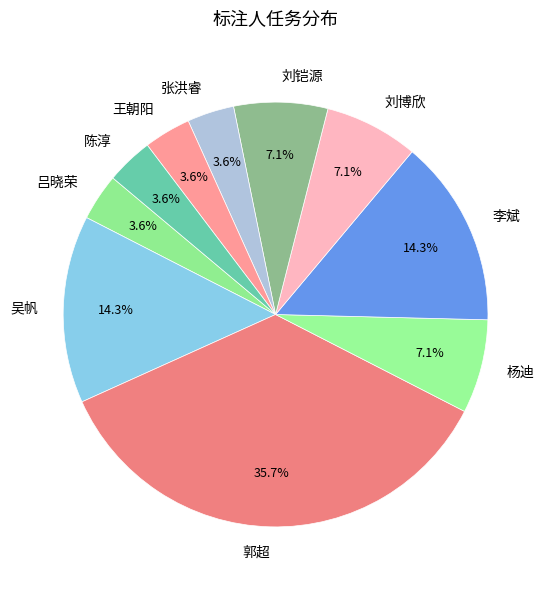

Is there any slice that represents more than half of the pie?

No